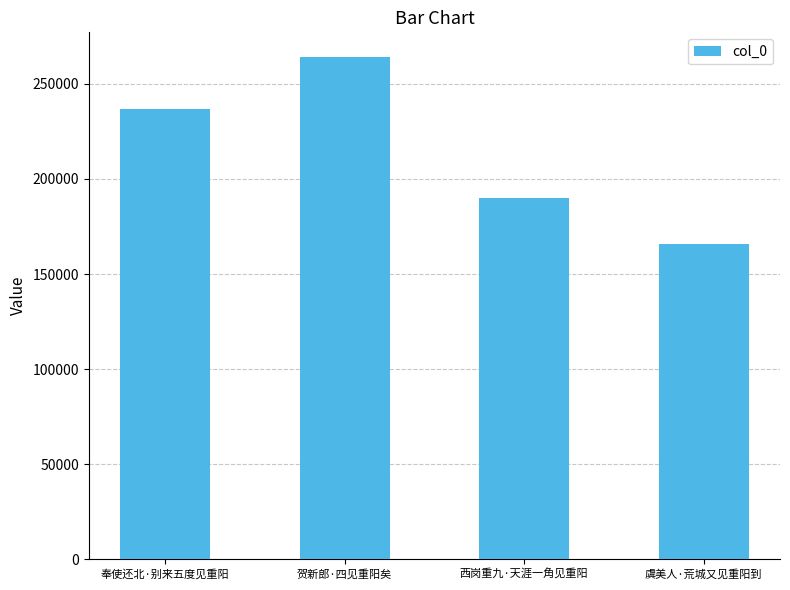

How many data points are less than 236580?

2